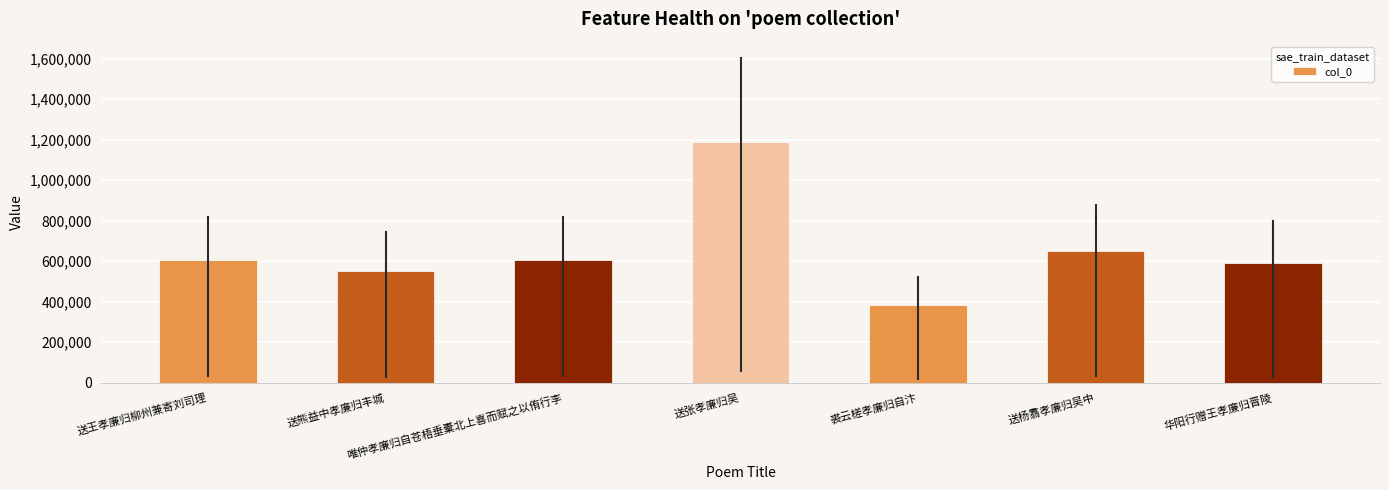

How many values are below 604990?

3